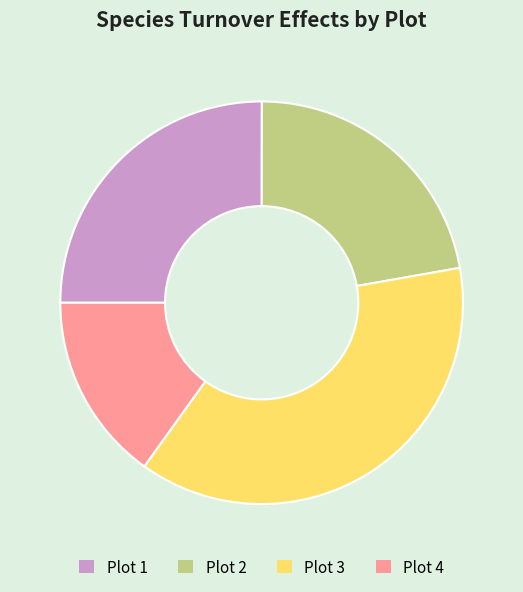

How many slices are in this pie chart?

4